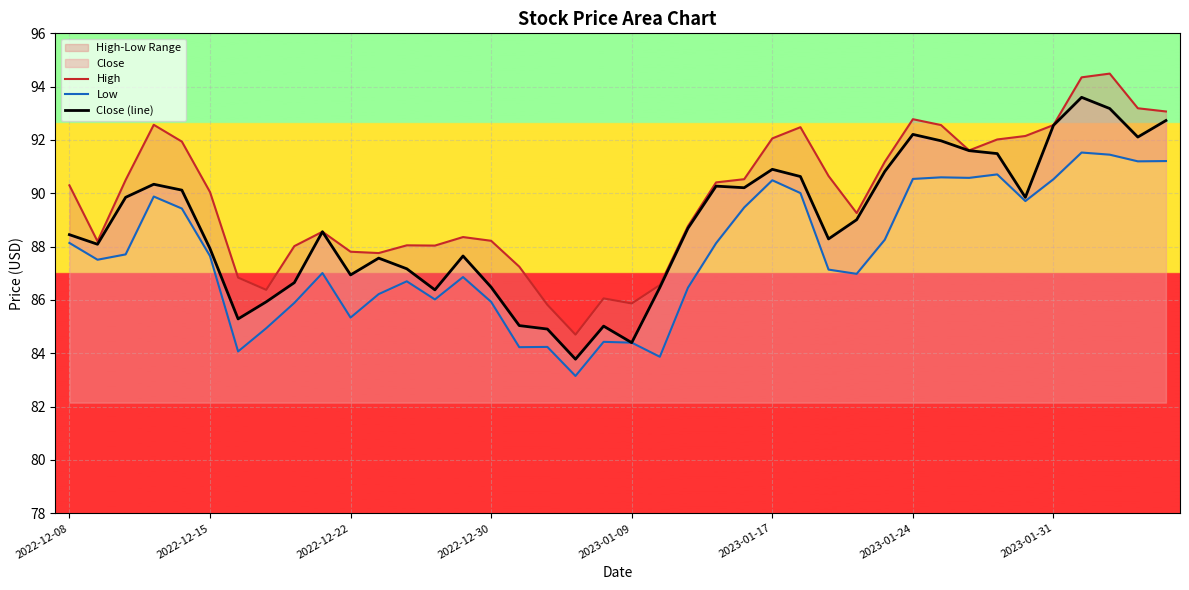

What is the highest value of the High series?

94.5